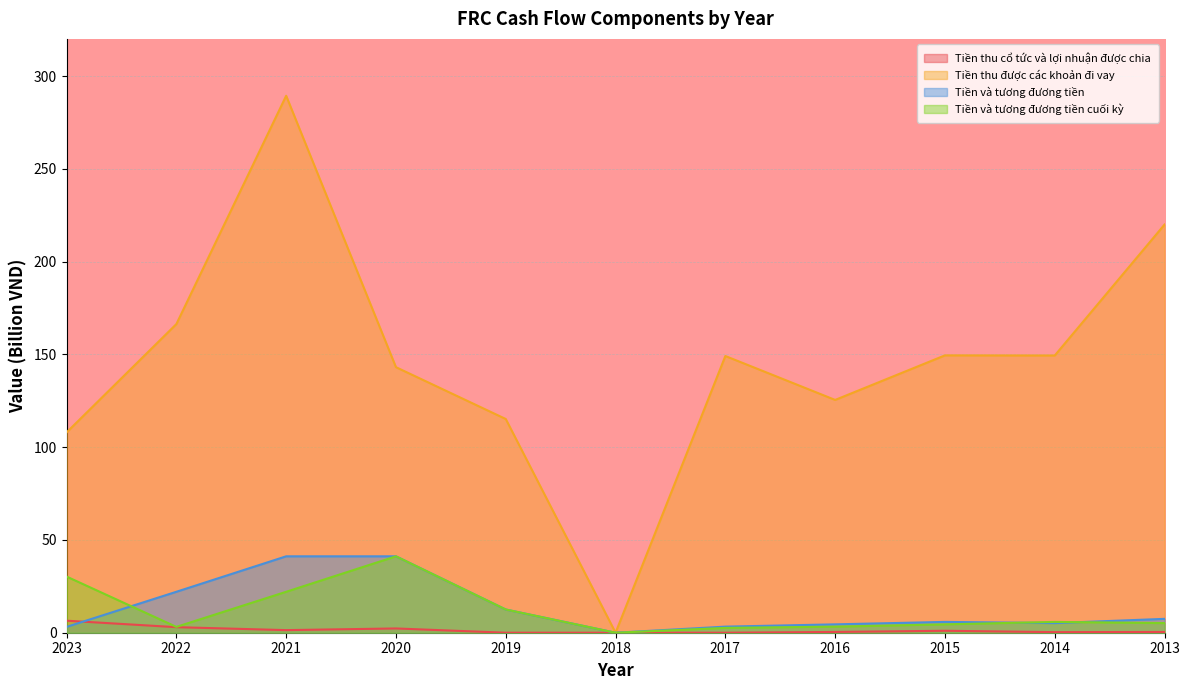

Which label corresponds to the largest value in the chart?

2021